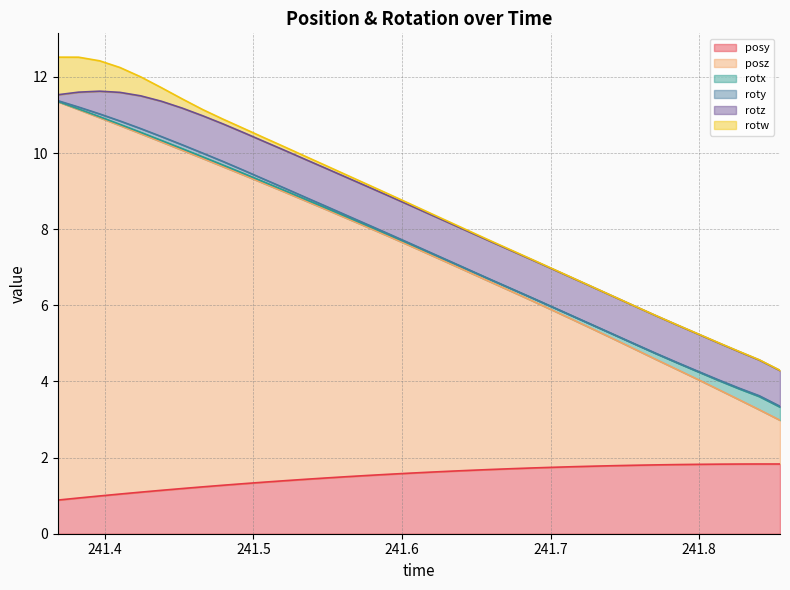

Is it true that posz equals 2.4 at 241.6743?

False